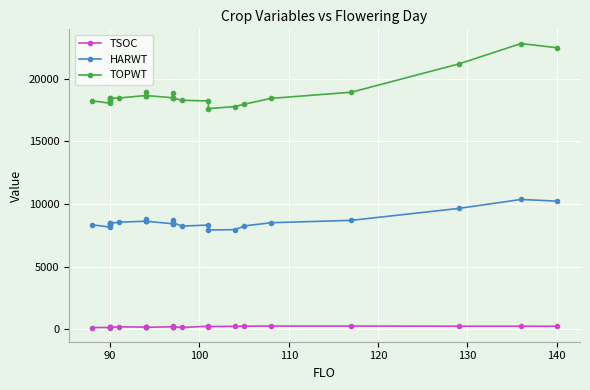

Which series has the largest range (max minus min)?

TOPWT